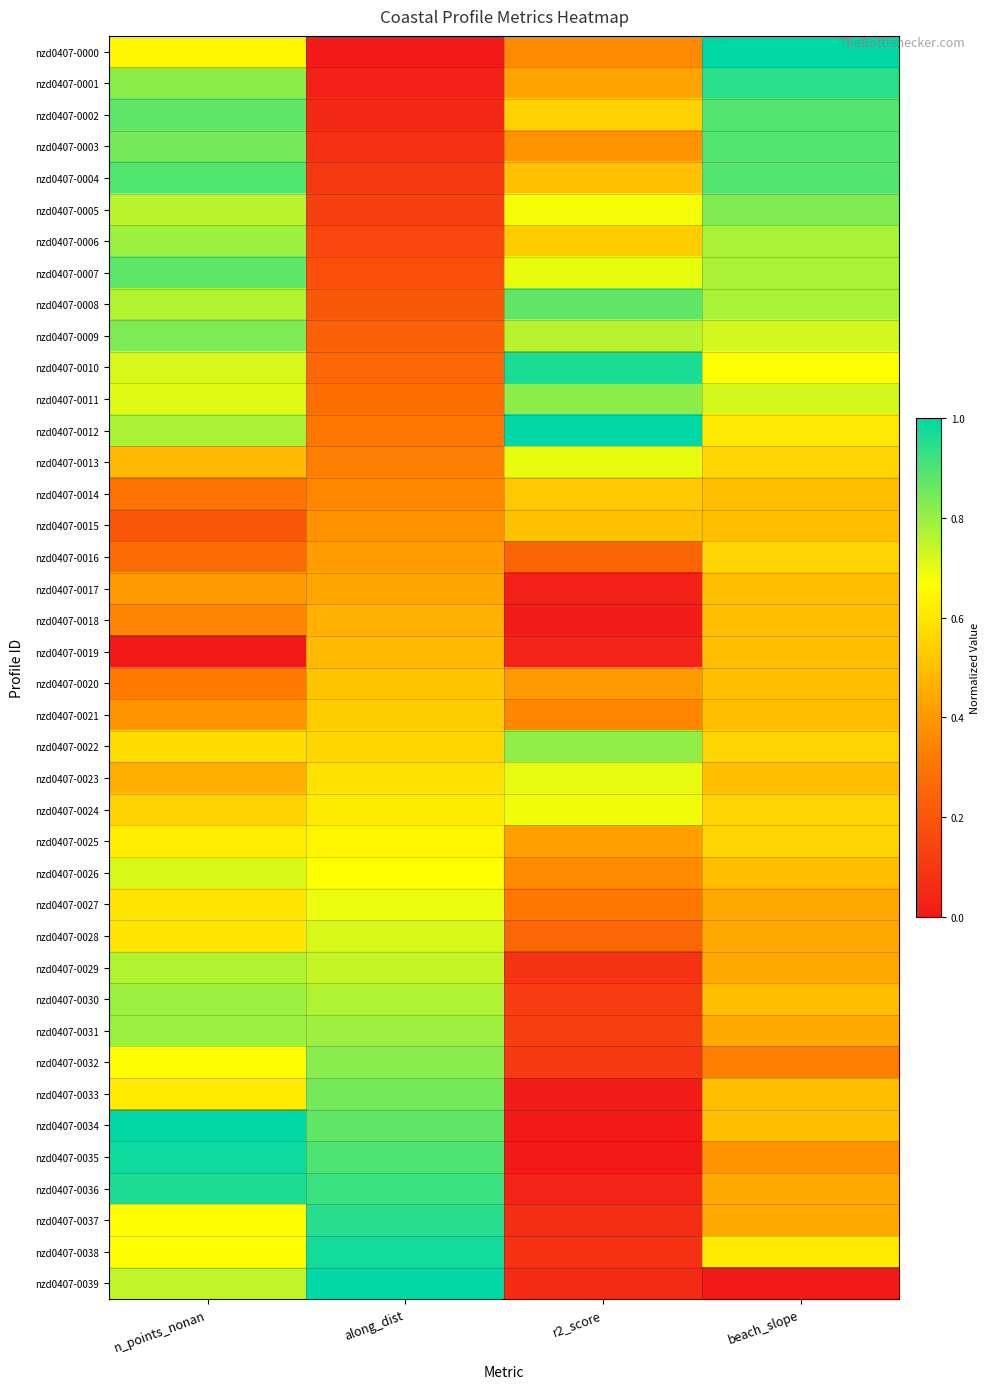

Reading left to right, transcribe all the data shown in this chart.

nzd0407-0000: n_points_nonan=0.6	along_dist=0.0	r2_score=0.4	beach_slope=1.0
nzd0407-0001: n_points_nonan=0.8	along_dist=0.0	r2_score=0.4	beach_slope=0.9
nzd0407-0002: n_points_nonan=0.9	along_dist=0.1	r2_score=0.5	beach_slope=0.9
nzd0407-0003: n_points_nonan=0.8	along_dist=0.1	r2_score=0.4	beach_slope=0.9
nzd0407-0004: n_points_nonan=0.9	along_dist=0.1	r2_score=0.5	beach_slope=0.9
nzd0407-0005: n_points_nonan=0.8	along_dist=0.1	r2_score=0.7	beach_slope=0.8
nzd0407-0006: n_points_nonan=0.8	along_dist=0.2	r2_score=0.5	beach_slope=0.8
nzd0407-0007: n_points_nonan=0.9	along_dist=0.2	r2_score=0.7	beach_slope=0.8
nzd0407-0008: n_points_nonan=0.8	along_dist=0.2	r2_score=0.9	beach_slope=0.8
nzd0407-0009: n_points_nonan=0.8	along_dist=0.2	r2_score=0.8	beach_slope=0.7
nzd0407-0010: n_points_nonan=0.7	along_dist=0.3	r2_score=1.0	beach_slope=0.7
nzd0407-0011: n_points_nonan=0.7	along_dist=0.3	r2_score=0.8	beach_slope=0.7
nzd0407-0012: n_points_nonan=0.8	along_dist=0.3	r2_score=1.0	beach_slope=0.6
nzd0407-0013: n_points_nonan=0.5	along_dist=0.3	r2_score=0.7	beach_slope=0.6
nzd0407-0014: n_points_nonan=0.3	along_dist=0.4	r2_score=0.5	beach_slope=0.5
nzd0407-0015: n_points_nonan=0.2	along_dist=0.4	r2_score=0.5	beach_slope=0.5
nzd0407-0016: n_points_nonan=0.3	along_dist=0.4	r2_score=0.2	beach_slope=0.6
nzd0407-0017: n_points_nonan=0.4	along_dist=0.4	r2_score=0.0	beach_slope=0.5
nzd0407-0018: n_points_nonan=0.3	along_dist=0.5	r2_score=0.0	beach_slope=0.5
nzd0407-0019: n_points_nonan=0.0	along_dist=0.5	r2_score=0.0	beach_slope=0.5
nzd0407-0020: n_points_nonan=0.3	along_dist=0.5	r2_score=0.4	beach_slope=0.5
nzd0407-0021: n_points_nonan=0.4	along_dist=0.5	r2_score=0.4	beach_slope=0.5
nzd0407-0022: n_points_nonan=0.6	along_dist=0.6	r2_score=0.8	beach_slope=0.6
nzd0407-0023: n_points_nonan=0.5	along_dist=0.6	r2_score=0.7	beach_slope=0.5
nzd0407-0024: n_points_nonan=0.6	along_dist=0.6	r2_score=0.7	beach_slope=0.6
nzd0407-0025: n_points_nonan=0.6	along_dist=0.6	r2_score=0.4	beach_slope=0.6
nzd0407-0026: n_points_nonan=0.7	along_dist=0.7	r2_score=0.4	beach_slope=0.5
nzd0407-0027: n_points_nonan=0.6	along_dist=0.7	r2_score=0.3	beach_slope=0.4
nzd0407-0028: n_points_nonan=0.6	along_dist=0.7	r2_score=0.3	beach_slope=0.4
nzd0407-0029: n_points_nonan=0.8	along_dist=0.7	r2_score=0.1	beach_slope=0.4
nzd0407-0030: n_points_nonan=0.8	along_dist=0.8	r2_score=0.1	beach_slope=0.5
nzd0407-0031: n_points_nonan=0.8	along_dist=0.8	r2_score=0.1	beach_slope=0.4
nzd0407-0032: n_points_nonan=0.7	along_dist=0.8	r2_score=0.1	beach_slope=0.3
nzd0407-0033: n_points_nonan=0.6	along_dist=0.8	r2_score=0.0	beach_slope=0.5
nzd0407-0034: n_points_nonan=1.0	along_dist=0.9	r2_score=0.0	beach_slope=0.5
nzd0407-0035: n_points_nonan=1.0	along_dist=0.9	r2_score=0.0	beach_slope=0.4
nzd0407-0036: n_points_nonan=1.0	along_dist=0.9	r2_score=0.0	beach_slope=0.4
nzd0407-0037: n_points_nonan=0.7	along_dist=0.9	r2_score=0.1	beach_slope=0.4
nzd0407-0038: n_points_nonan=0.7	along_dist=1.0	r2_score=0.1	beach_slope=0.6
nzd0407-0039: n_points_nonan=0.7	along_dist=1.0	r2_score=0.1	beach_slope=0.0